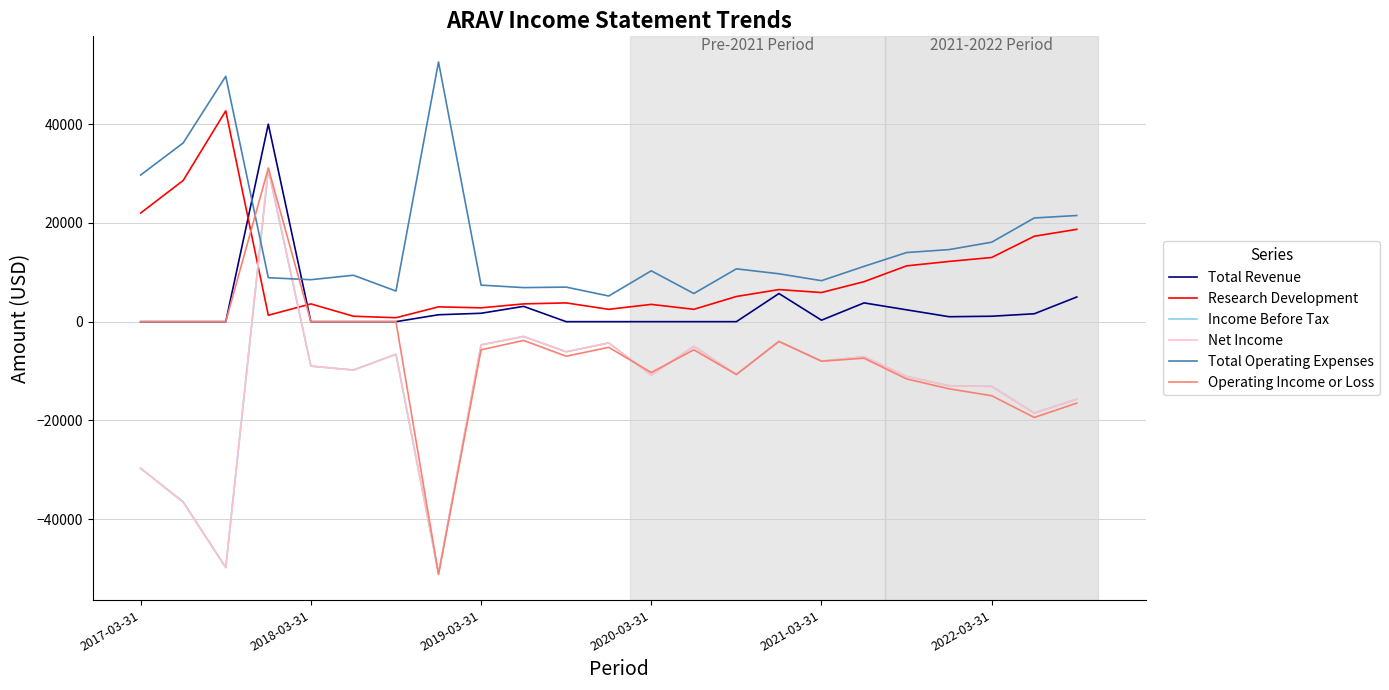

What is the maximum value shown in the chart?

52600